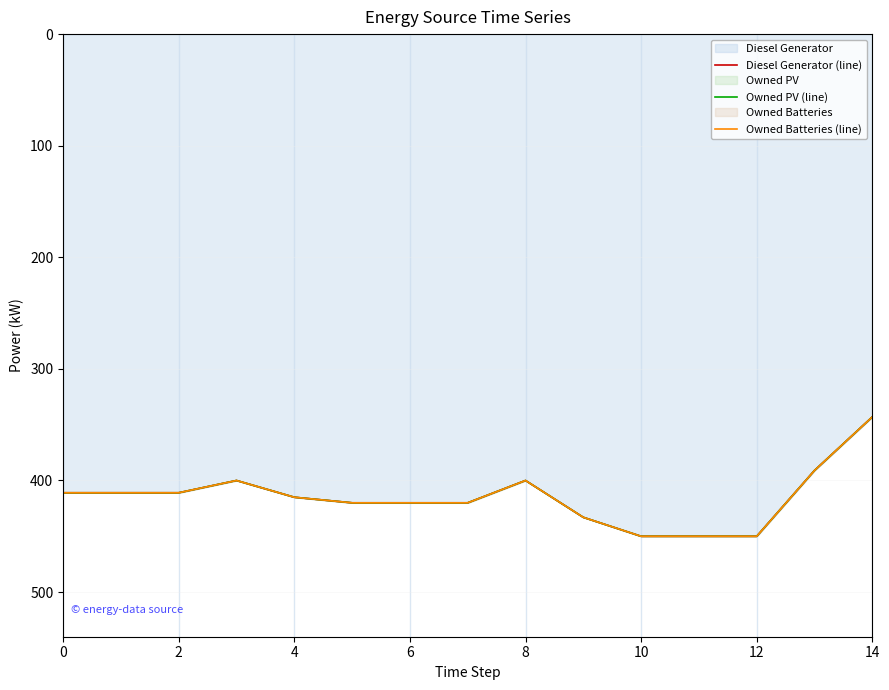

What is the value of the Owned PV (line) point at the 10th from the left?

433